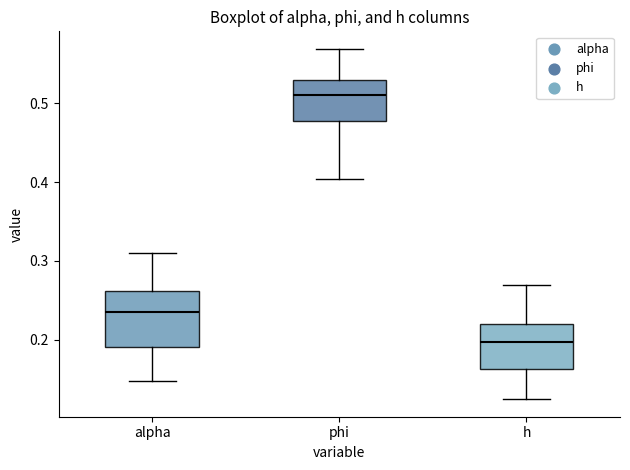

Reading left to right, transcribe this box plot: for each box, give where its median line is, the range the box spans, and where its two whiskers end, as read against the y-axis. The values are not printed on the chart, so give them approximately, as read against the axis.

alpha: median 0.24, box 0.19 to 0.26, whiskers 0.15 to 0.31
phi: median 0.51, box 0.48 to 0.53, whiskers 0.40 to 0.57
h: median 0.20, box 0.16 to 0.22, whiskers 0.12 to 0.27